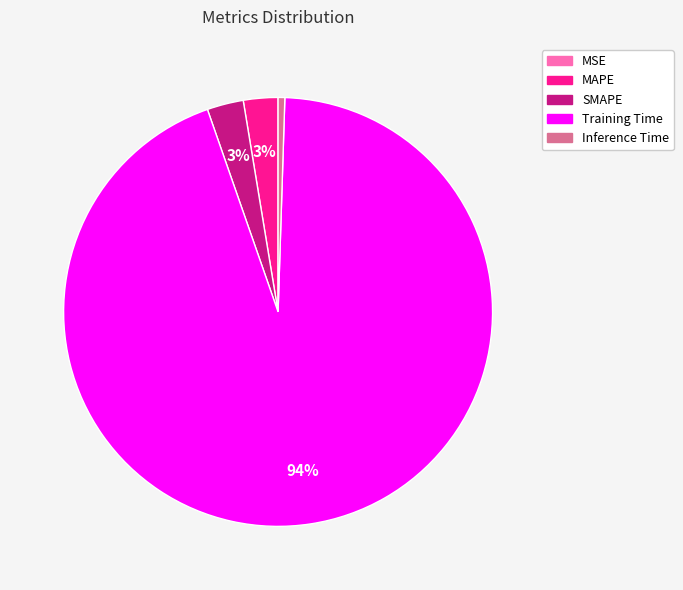

Does Training Time account for over 50% of the chart?

Yes